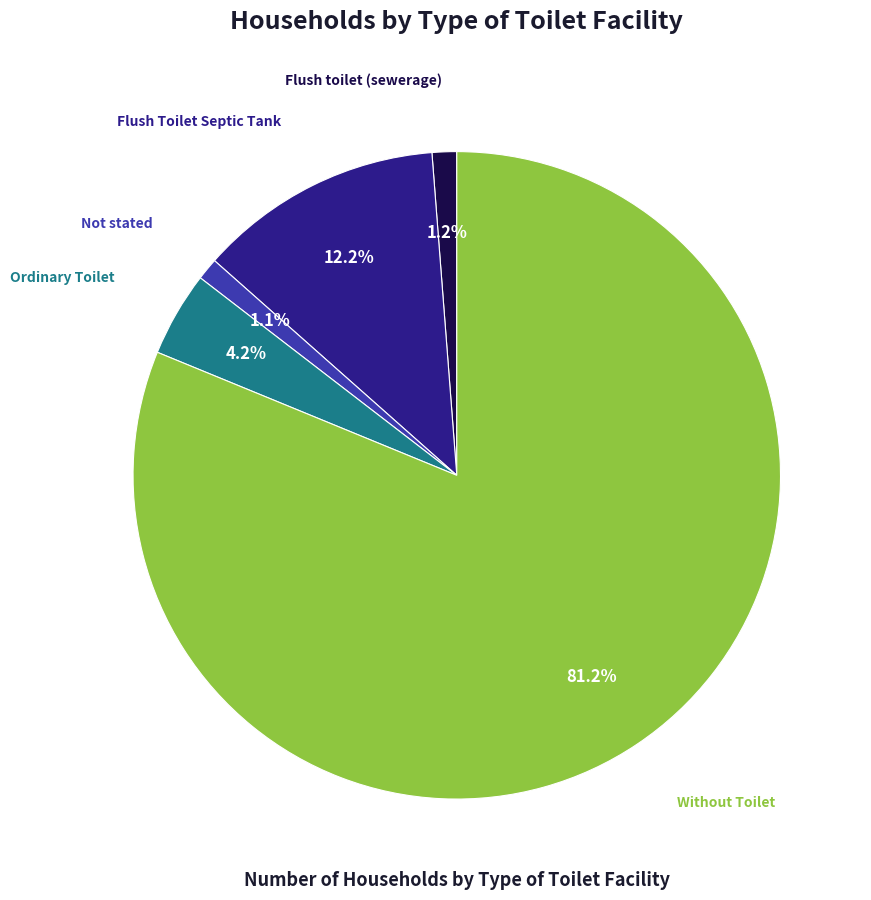

Does any single category account for the majority?

Yes